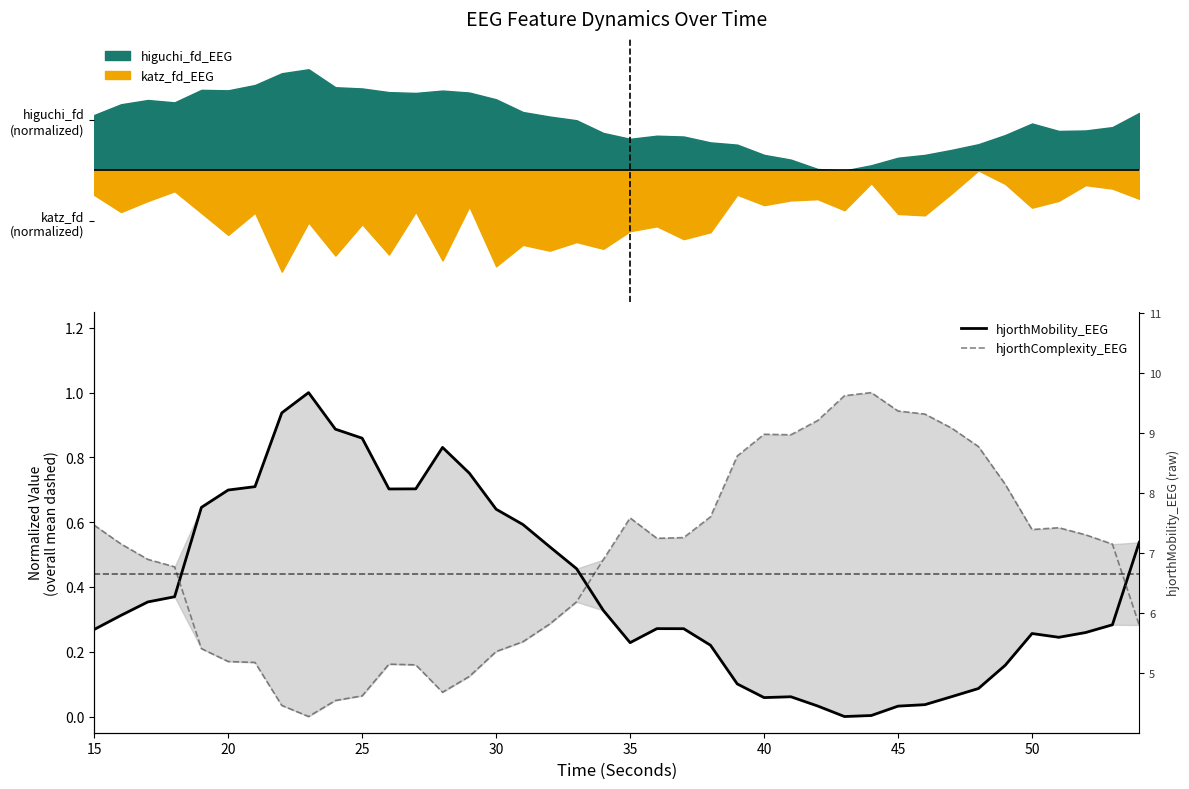

Which series has the largest range (max minus min)?

hjorthMobility_EEG